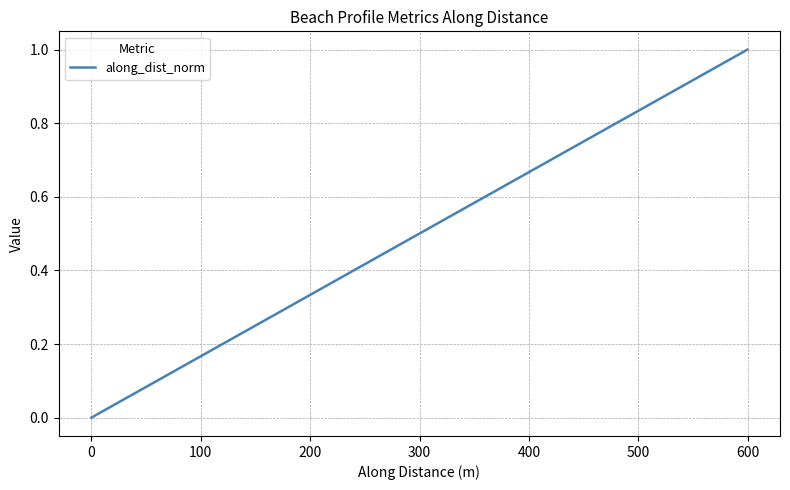

What is the average value?

0.5